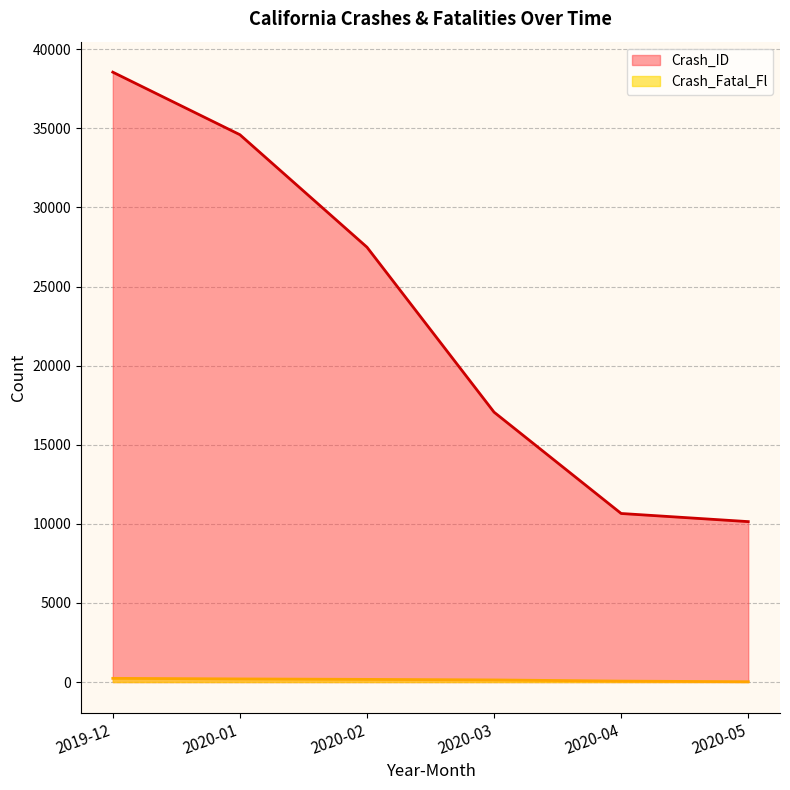

True or false: Crash_Fatal_Fl and Crash_ID cross at least once.

False